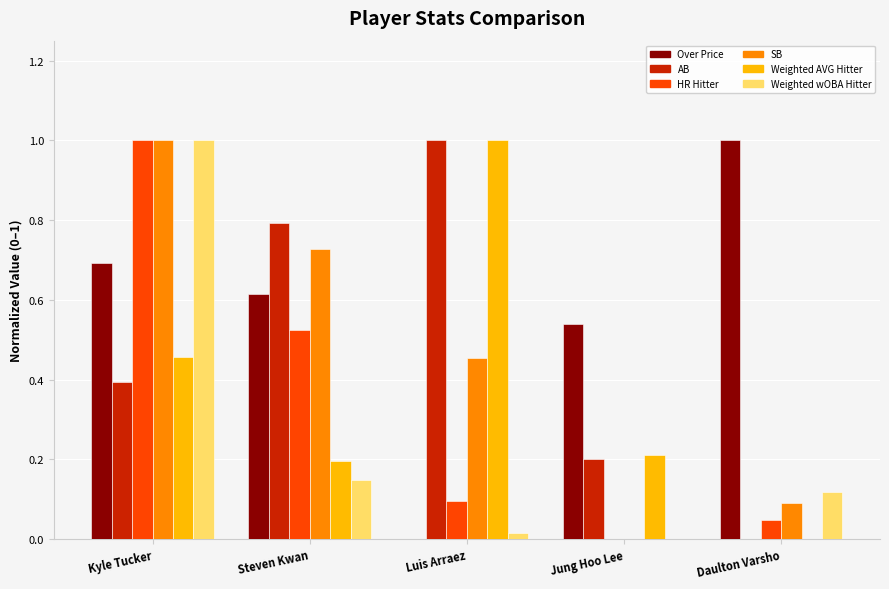

What is the sum of all HR Hitter values?

1.7